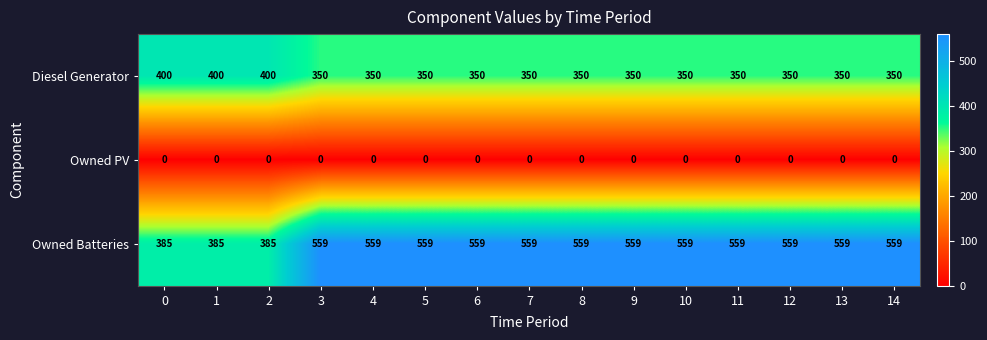

What is the minimum value for Owned Batteries?

385